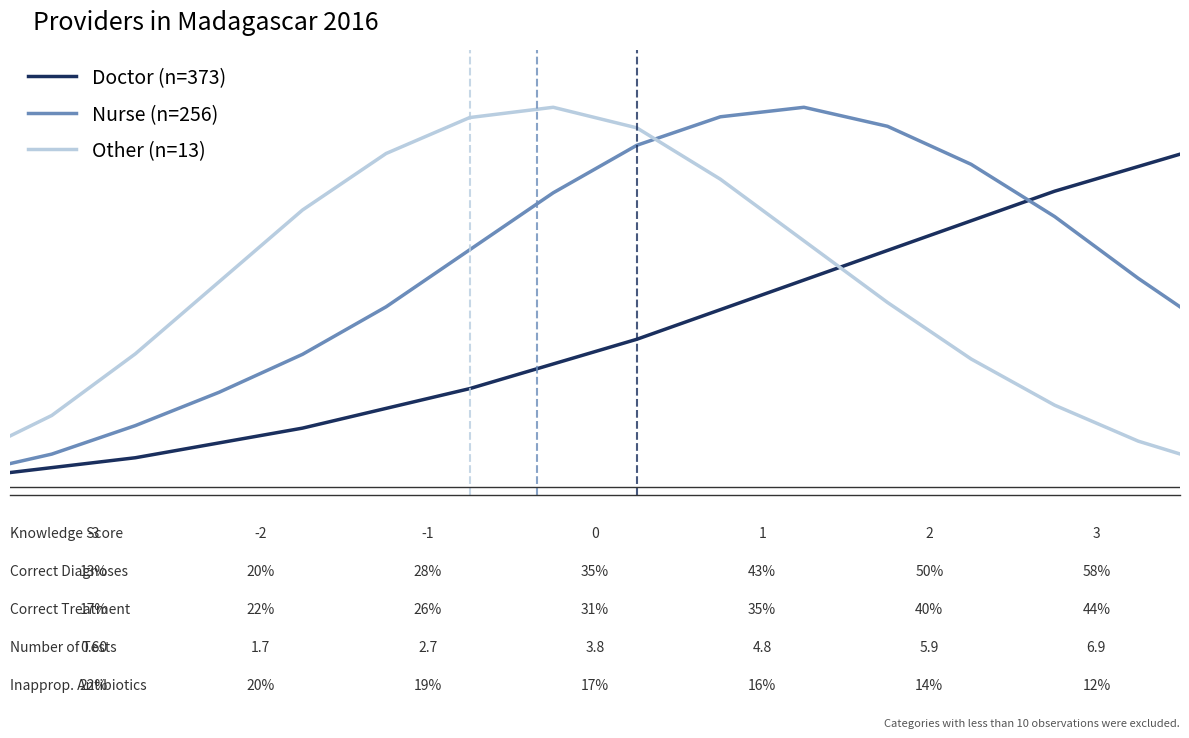

Reading left to right, transcribe all the data shown in this chart.

Doctor (n=373): 0.0	0.0	0.0	0.1	0.1	0.1	0.2	0.2	0.3	0.3	0.4	0.5	0.5	0.6	0.7	0.8	0.8	0.9	1.0	1.0
Nurse (n=256): 0.0	0.0	0.0	0.1	0.2	0.2	0.3	0.5	0.6	0.8	0.9	1.0	1.0	0.9	0.8	0.7	0.6	0.4	0.3	0.1
Other (n=13): 0.0	0.0	0.1	0.2	0.4	0.5	0.7	0.9	1.0	1.0	0.9	0.8	0.6	0.5	0.3	0.2	0.1	0.1	0.0	0.0